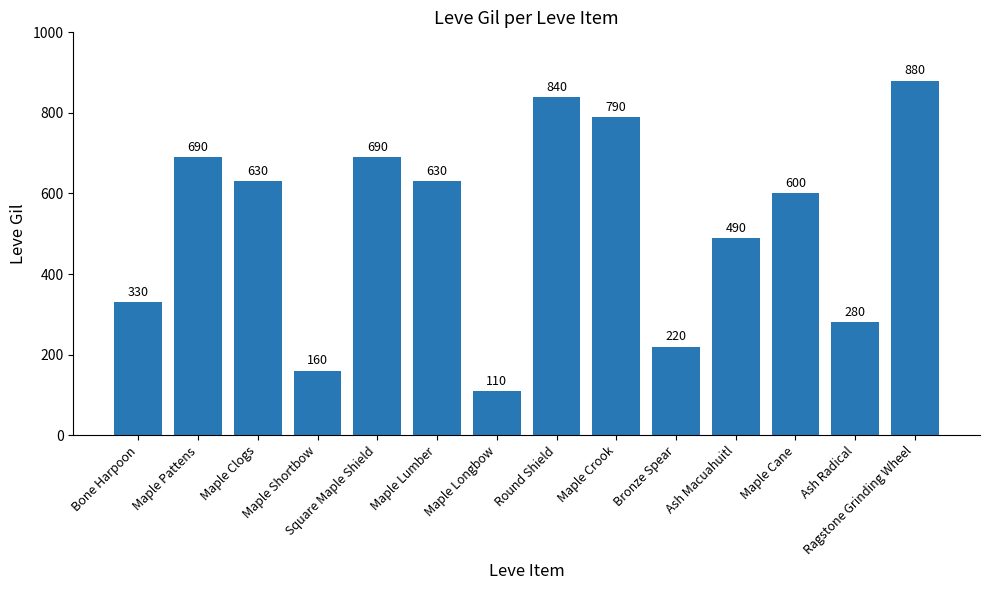

Reading right to left, list all the values displayed in this chart.

Ragstone Grinding Wheel=880	Ash Radical=280	Maple Cane=600	Ash Macuahuitl=490	Bronze Spear=220	Maple Crook=790	Round Shield=840	Maple Longbow=110	Maple Lumber=630	Square Maple Shield=690	Maple Shortbow=160	Maple Clogs=630	Maple Pattens=690	Bone Harpoon=330